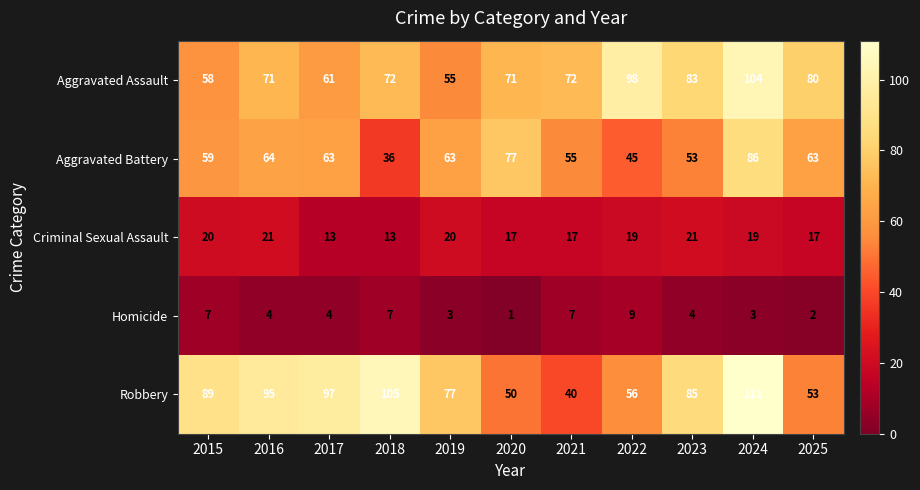

At 2019, list the series in order from smallest to largest.

Homicide, Criminal Sexual Assault, Aggravated Assault, Aggravated Battery, Robbery